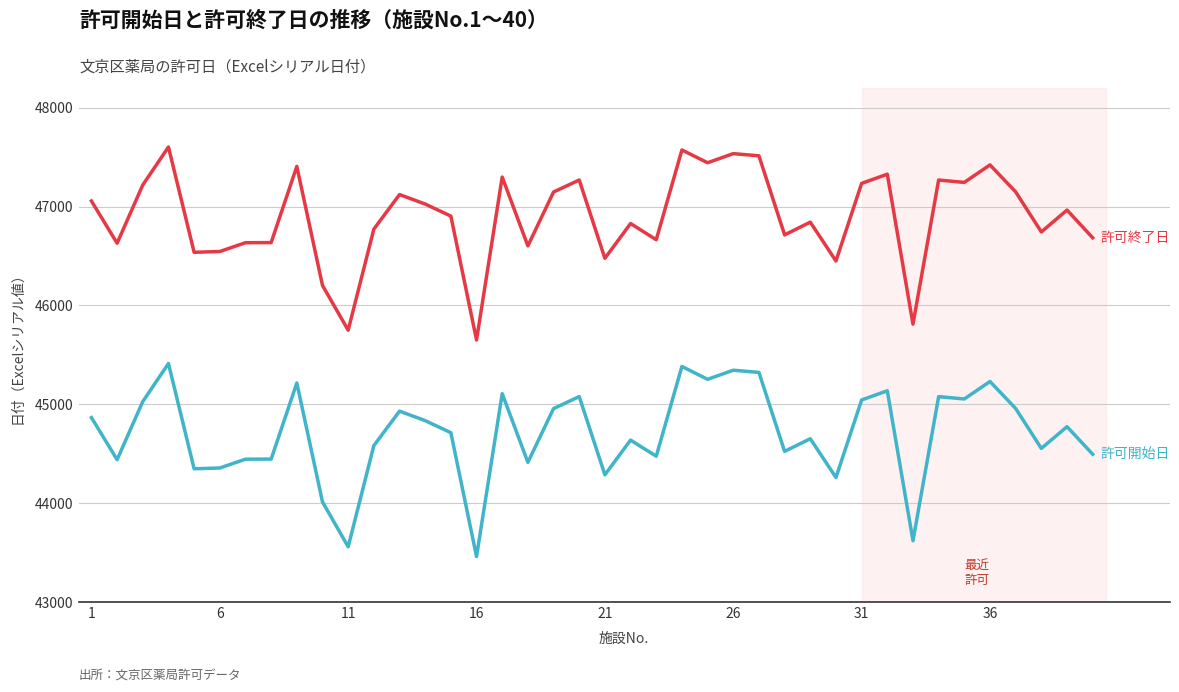

What is the smallest value displayed?

43460